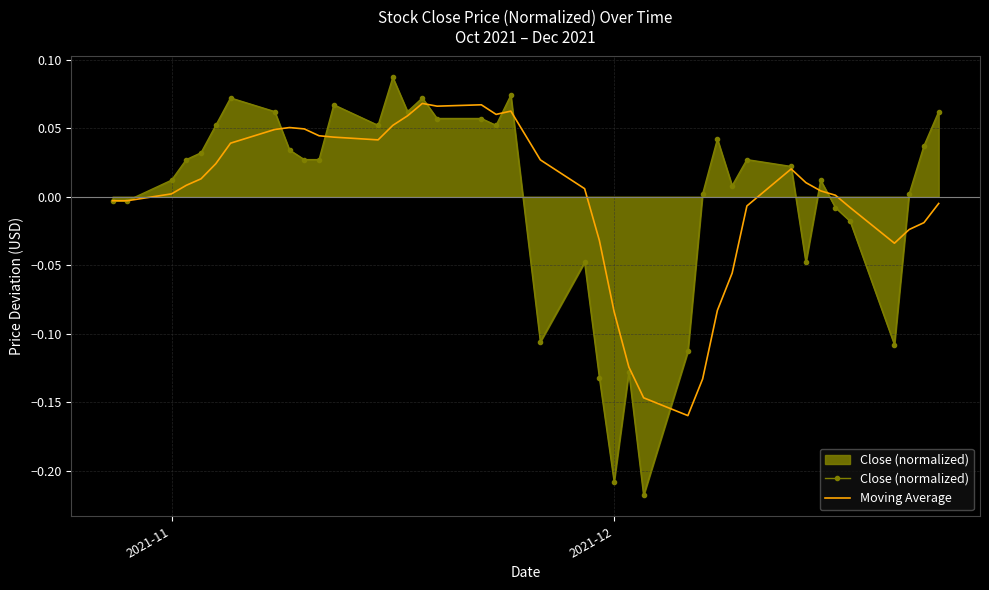

How many positive values does the Close (normalized) series have?

27